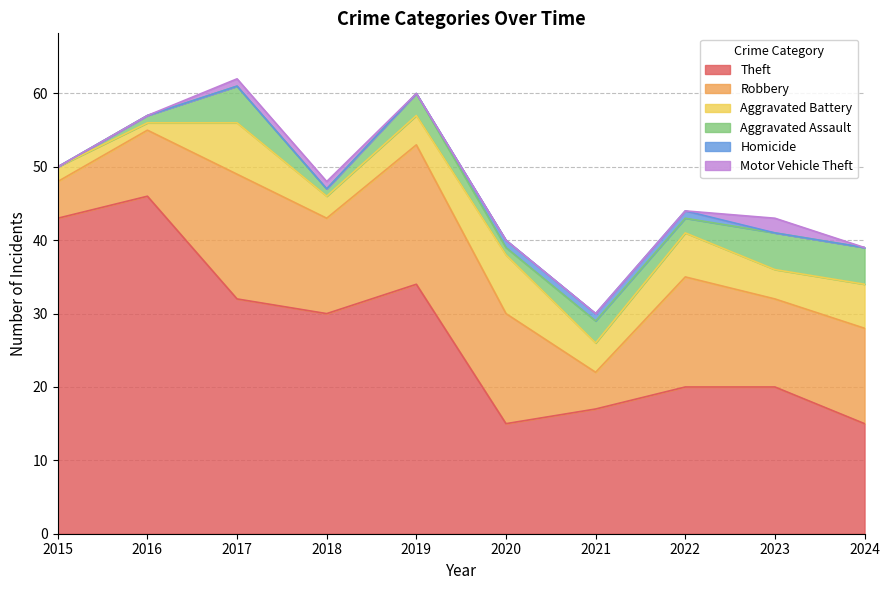

List the series in order of their peak value, lowest first.

Homicide, Motor Vehicle Theft, Aggravated Assault, Aggravated Battery, Robbery, Theft